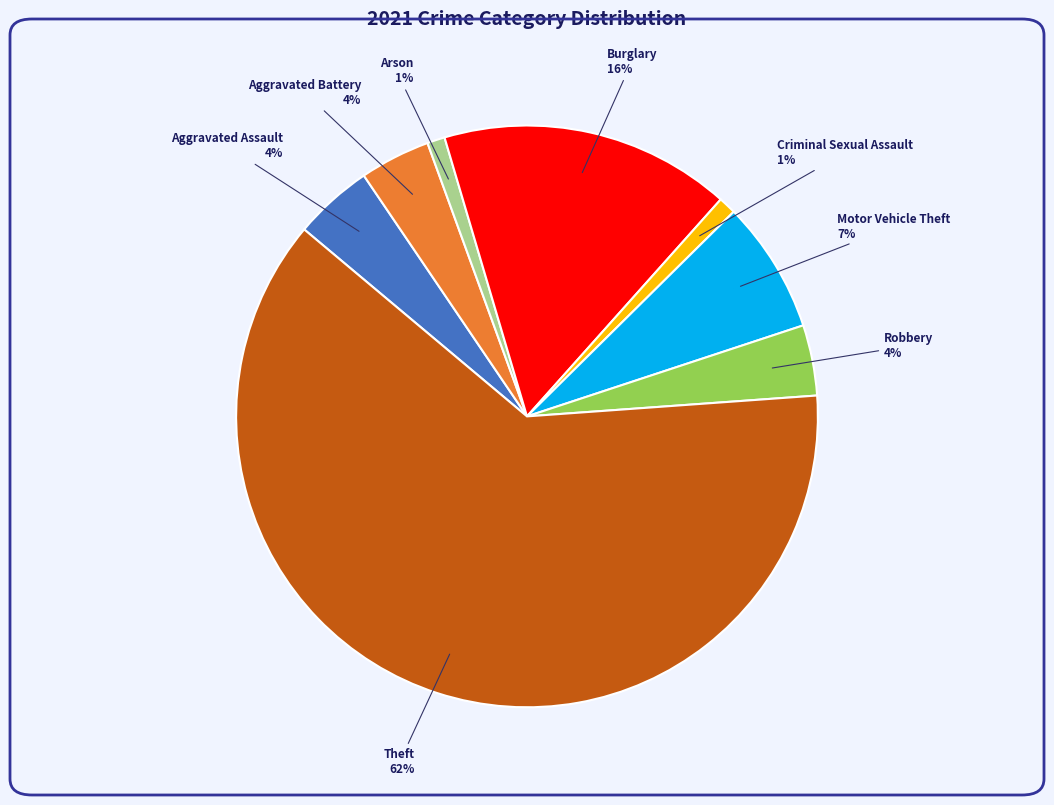

Between Aggravated Battery and Arson, which is larger?

Aggravated Battery